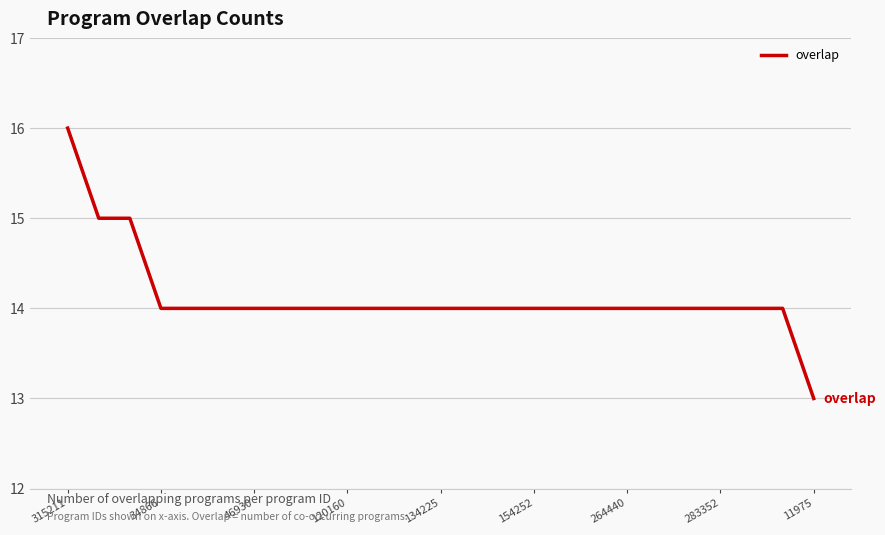

What is the maximum value shown in the chart?

16